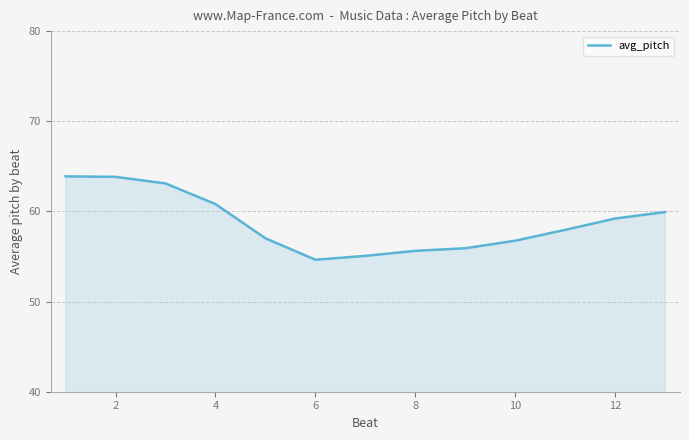

What is the greatest value displayed?

63.9